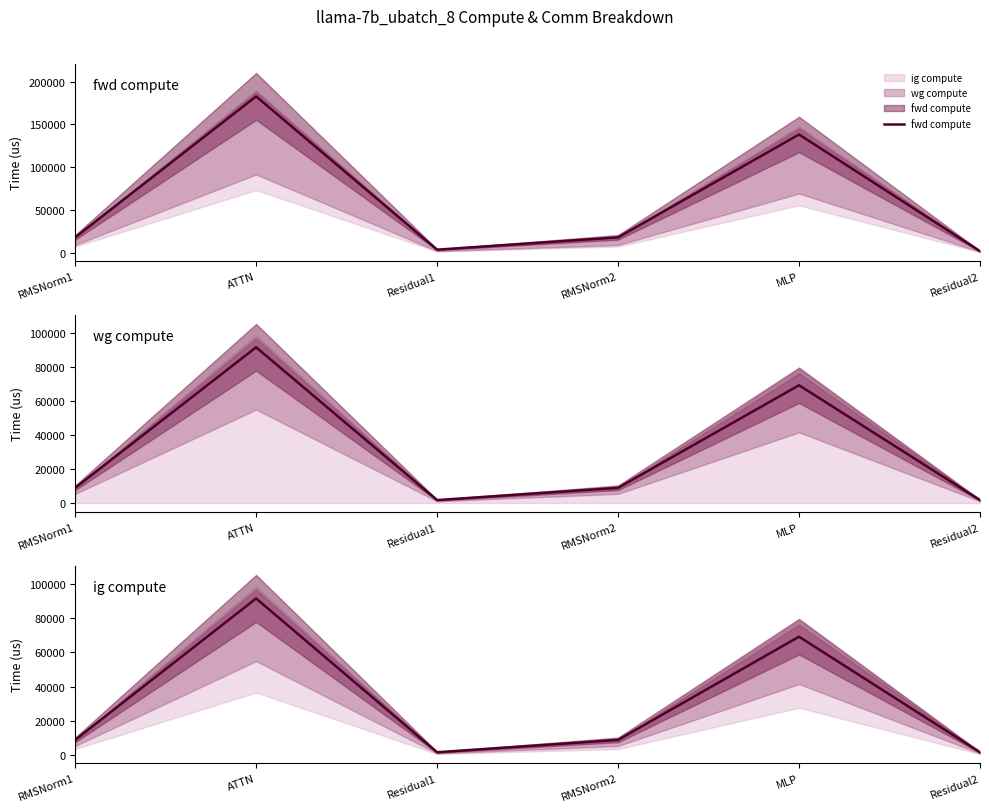

What position from the left is ATTN?

2